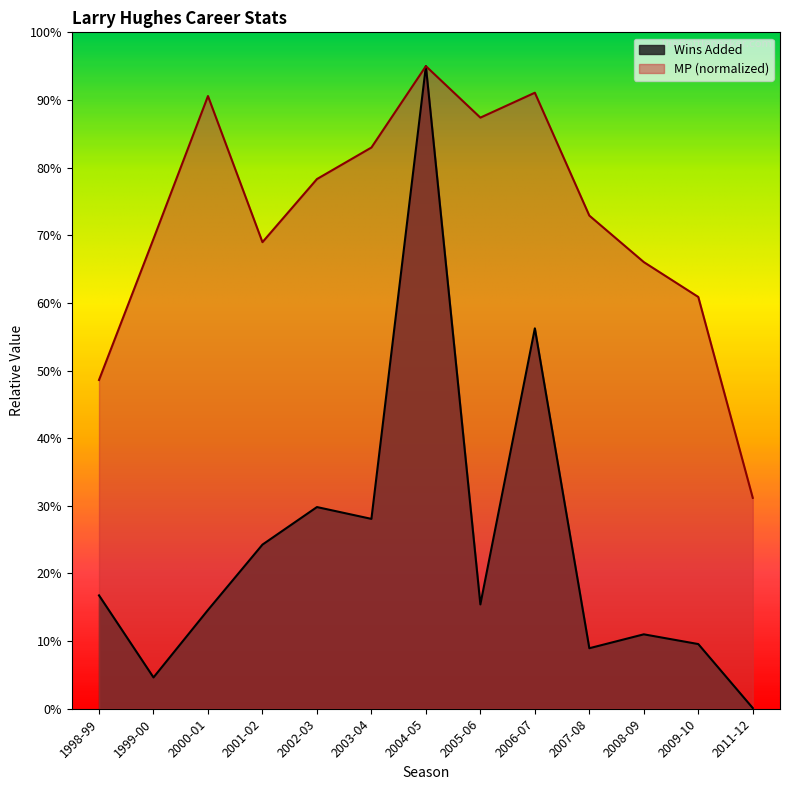

What is the sum of all MP values?

94.3